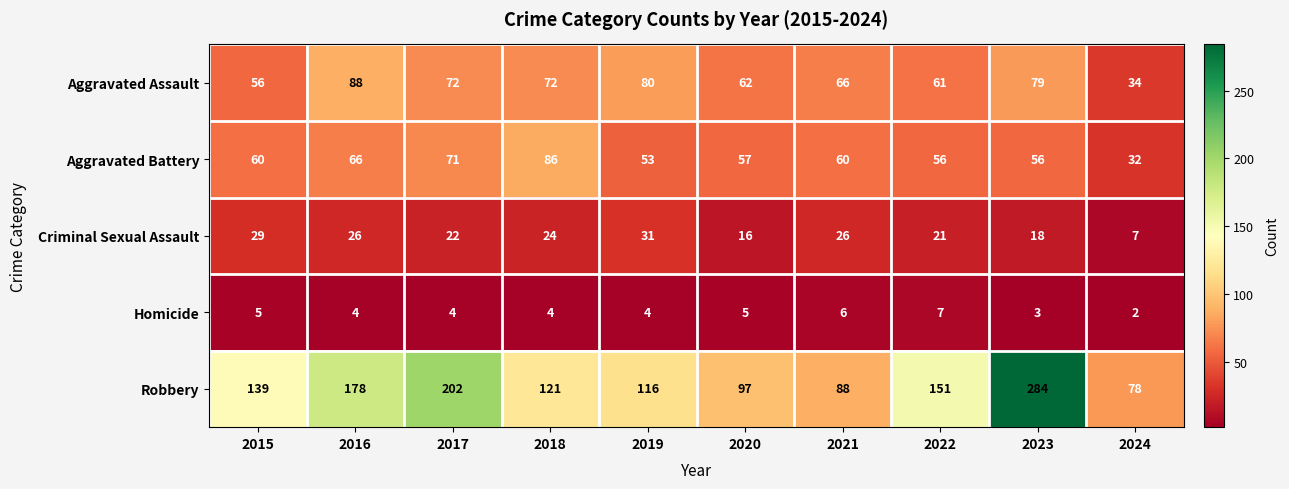

What is the total value across all series at 2020?

237